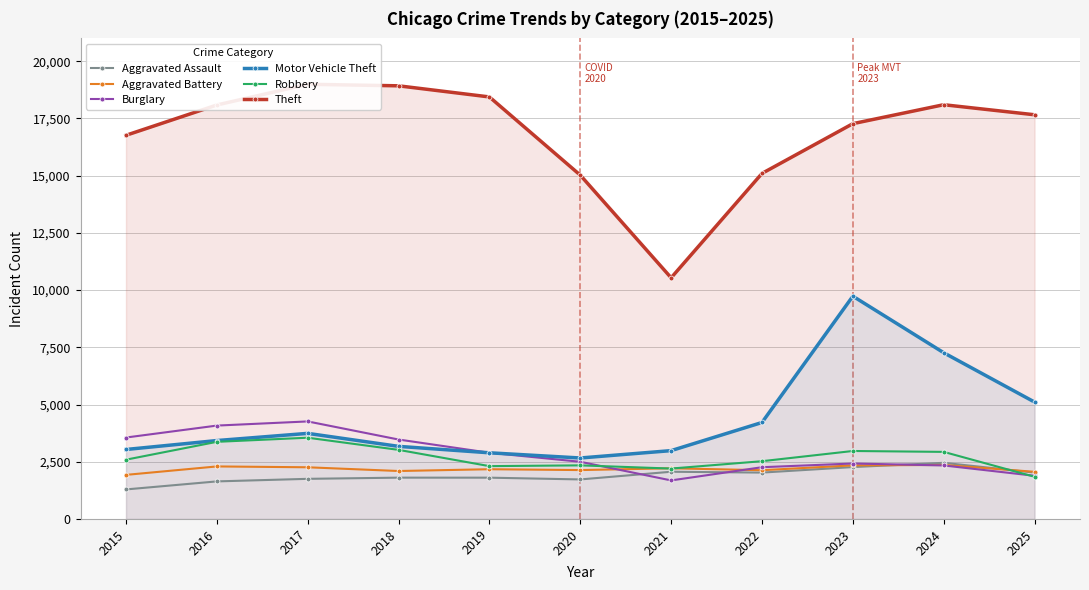

The Burglary series shows 4344 at 2019. True or false?

False